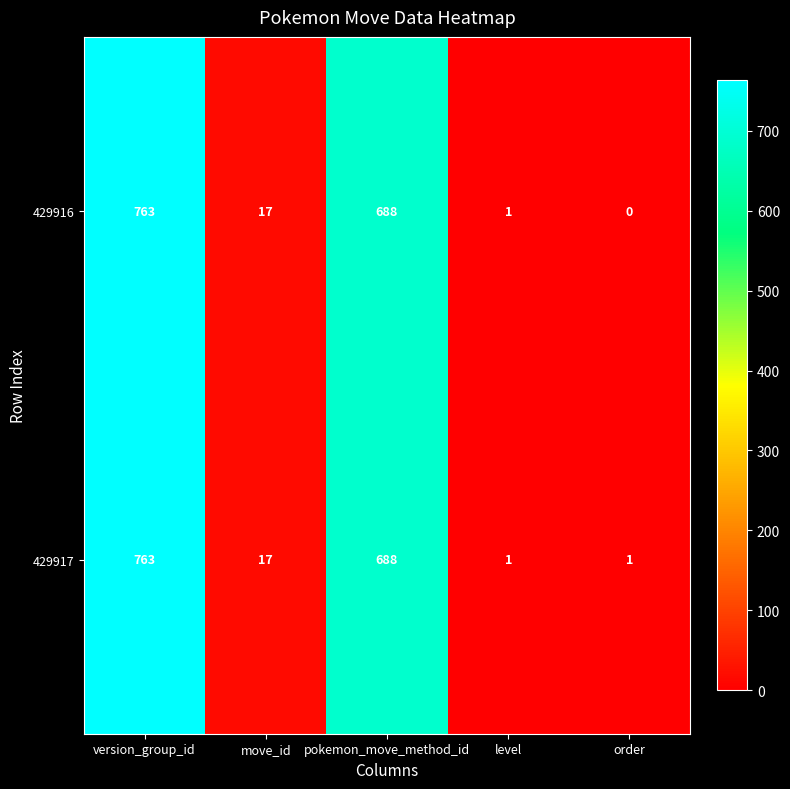

The value of 429916 at version_group_id is 763. True or false?

True